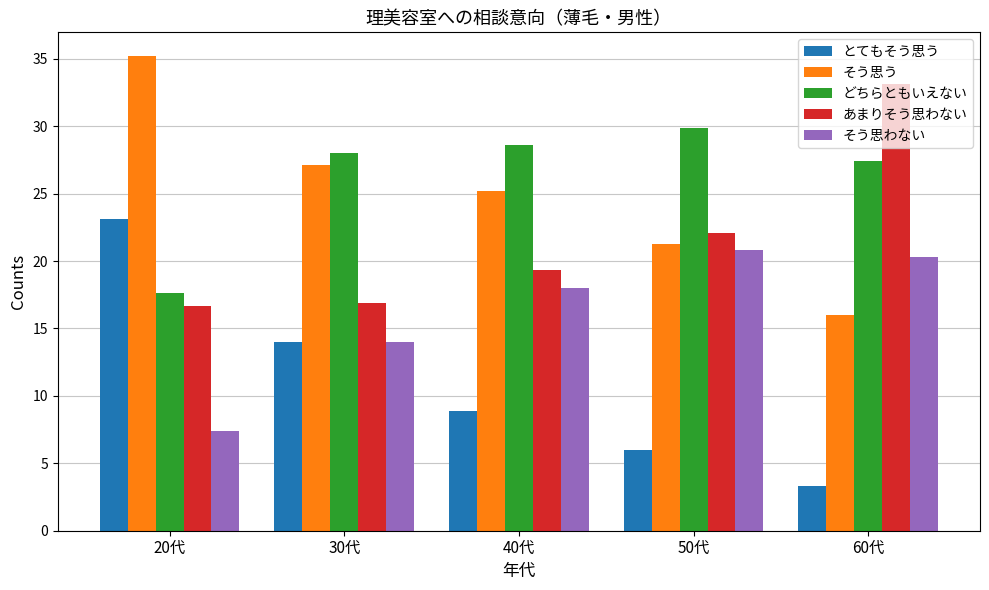

What is the label of the 1st bar from the right?

60代